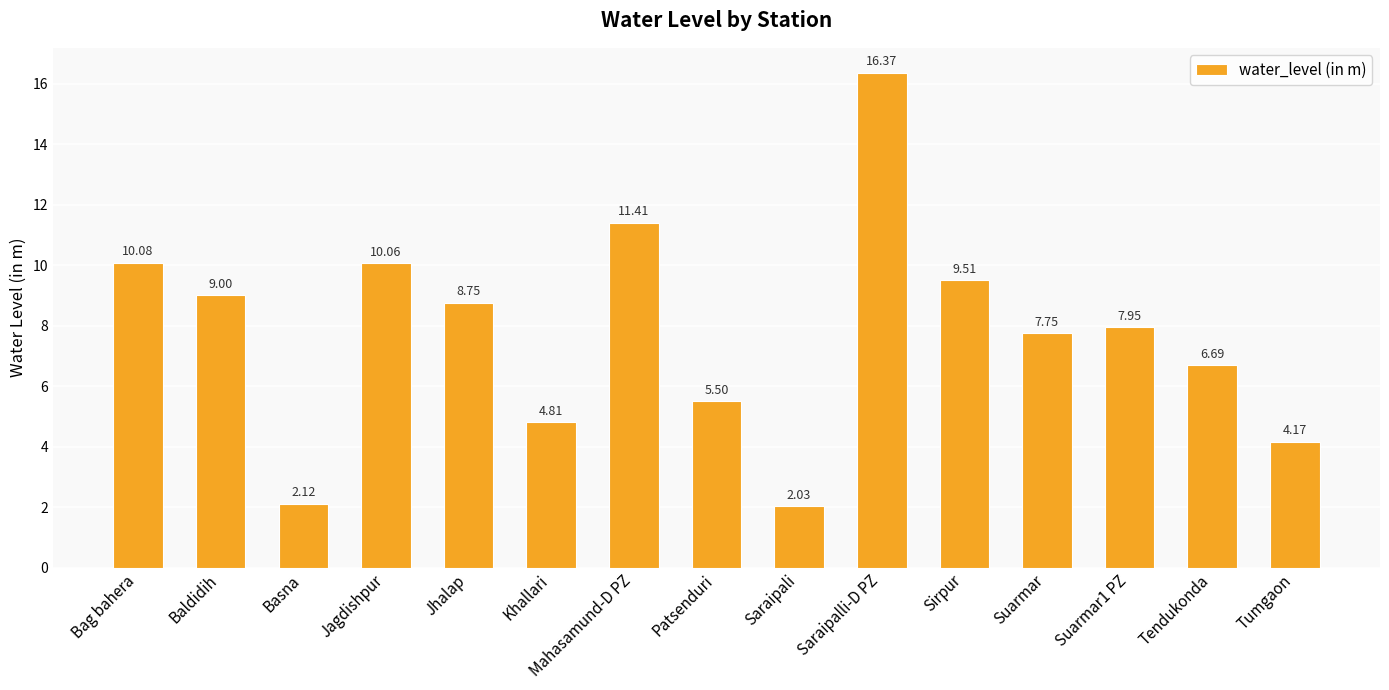

True or false: the data shows 15.2 at Jhalap.

False